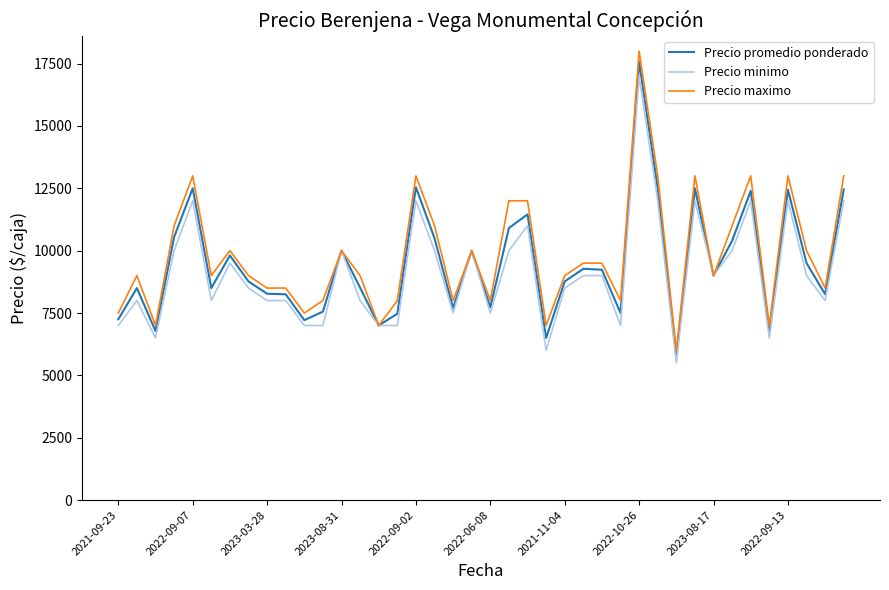

What is the average value of the Precio minimo series?

9100